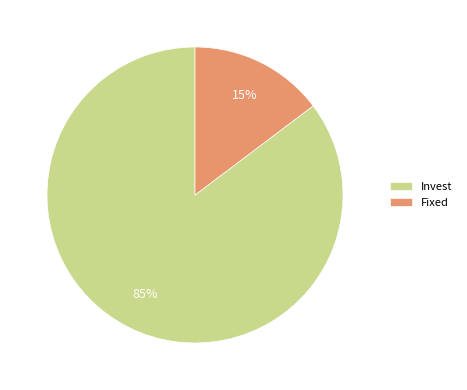

Rank the categories by value from lowest to highest.

Fixed, Invest